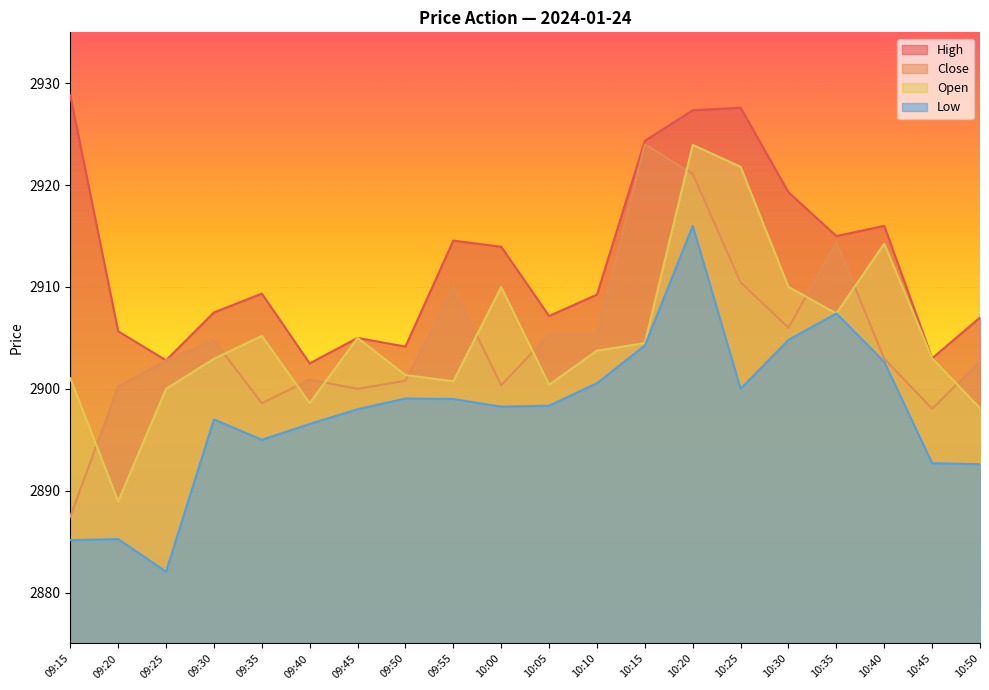

True or false: Low has a value of 1473.5 at 10:00.

False